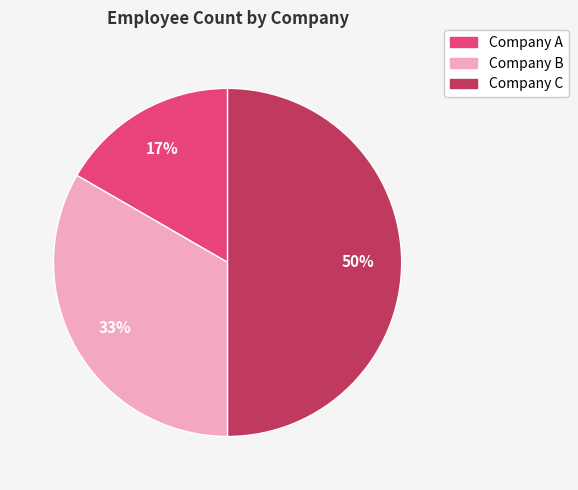

How many segments does this pie chart have?

3